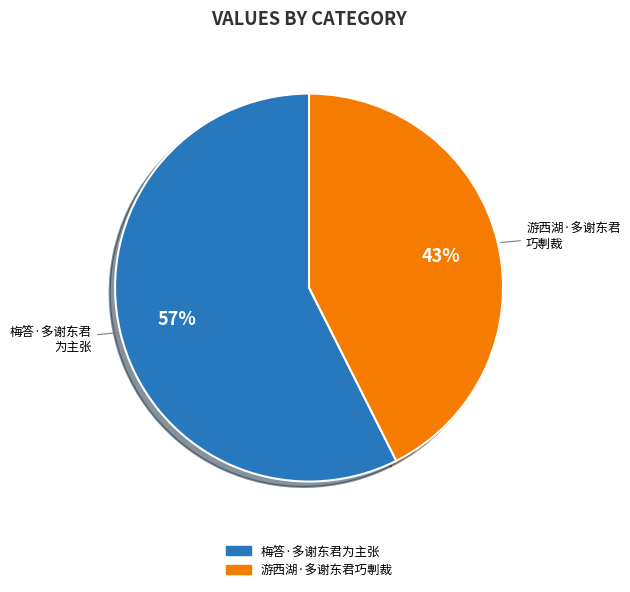

Combined, do 游西湖·多谢东君巧剸裁 and 梅答·多谢东君为主张 account for over 50%?

Yes